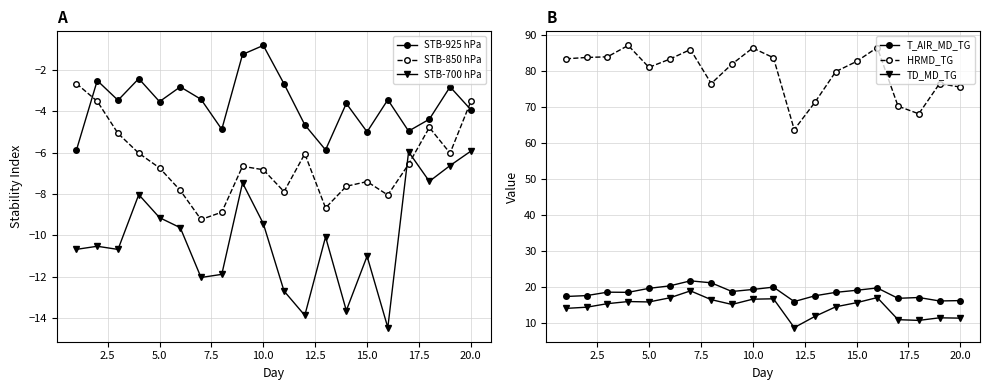

Reading left to right, list all the values displayed in this chart.

STB-925 hPa: -5.9	-2.5	-3.5	-2.4	-3.5	-2.8	-3.4	-4.9	-1.3	-0.8	-2.7	-4.7	-5.9	-3.6	-5.0	-3.5	-5.0	-4.4	-2.8	-3.9
STB-850 hPa: -2.7	-3.5	-5.1	-6.0	-6.7	-7.8	-9.2	-8.9	-6.7	-6.8	-7.9	-6.1	-8.7	-7.6	-7.4	-8.1	-6.6	-4.8	-6.0	-3.5
STB-700 hPa: -10.7	-10.5	-10.7	-8.0	-9.1	-9.6	-12.0	-11.9	-7.5	-9.4	-12.7	-13.9	-10.1	-13.6	-11.0	-14.5	-6.0	-7.4	-6.6	-5.9
T_AIR_MD_TG: 17.3	17.5	18.5	18.4	19.5	20.2	21.6	21.1	18.7	19.2	19.9	15.9	17.5	18.4	19.0	19.7	16.8	17.0	16.0	16.1
HRMD_TG: 83.5	83.8	84.0	87.2	81.1	83.4	86.0	76.6	82.0	86.5	83.7	63.7	71.4	79.9	82.7	86.6	70.3	68.1	76.5	75.6
TD_MD_TG: 14.0	14.3	15.3	15.9	15.8	16.9	18.8	16.4	15.1	16.5	16.6	8.6	11.7	14.4	15.5	17.0	10.8	10.6	11.3	11.2